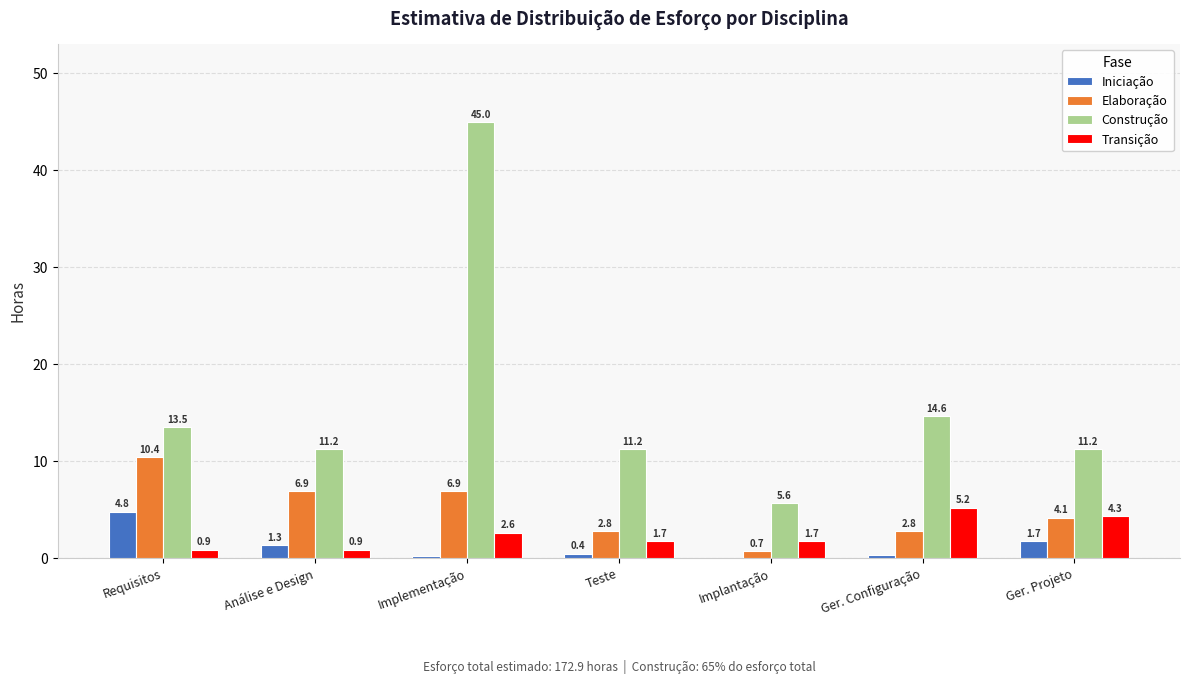

Which category has the highest value in the Construção series?

Implementação